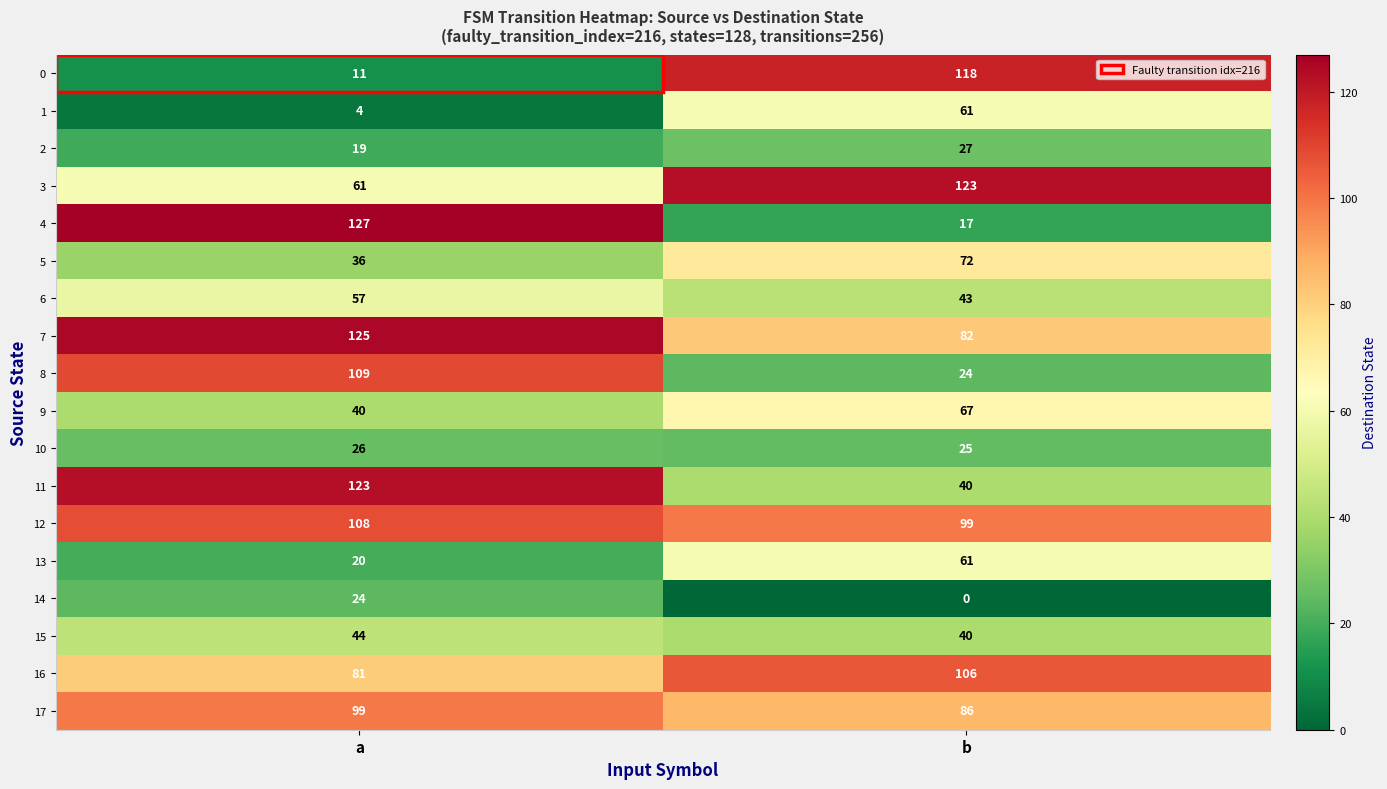

What is the sum of all 0 values?

129